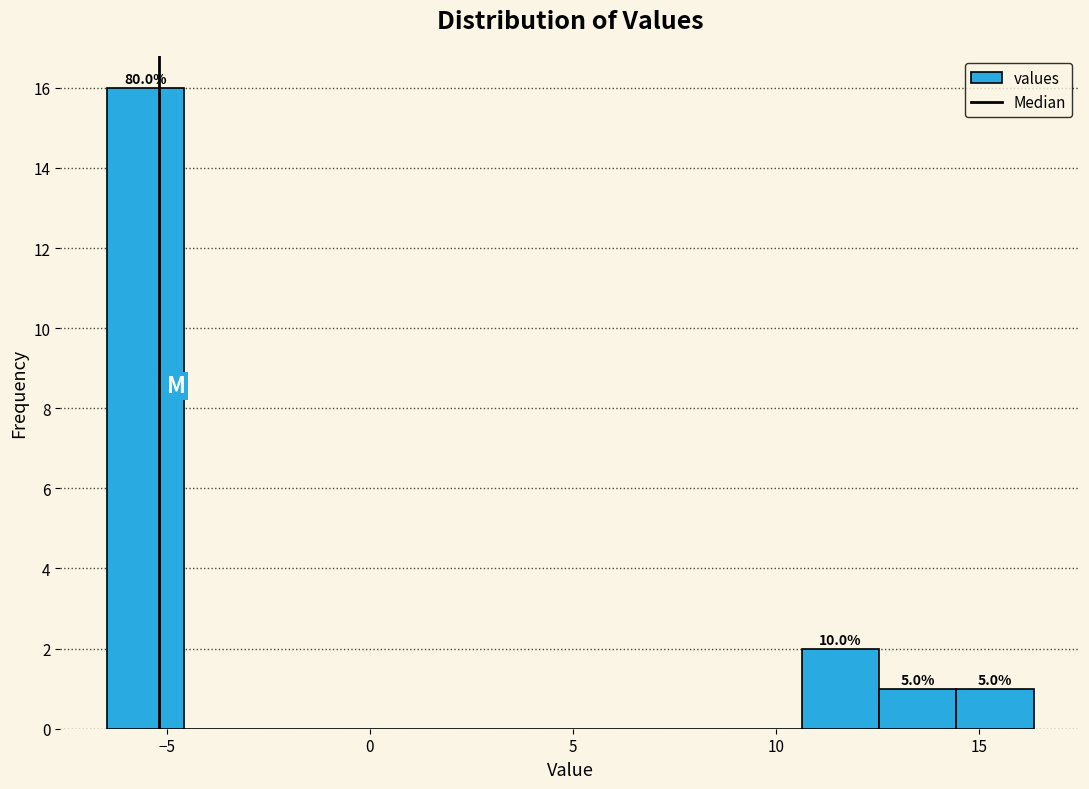

Read against the x-axis, roughly where is the centre of the tallest bar?

-5.5